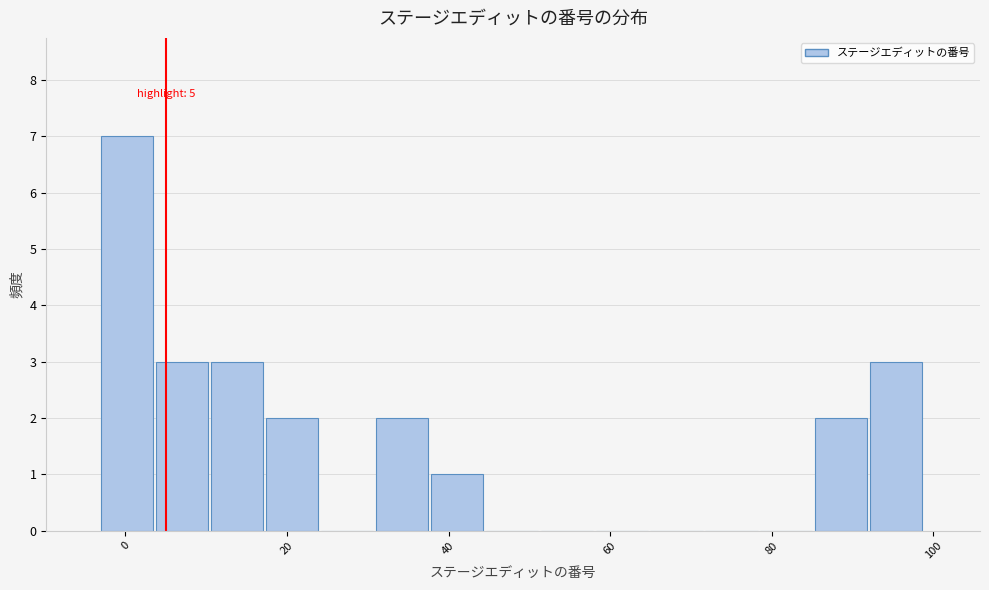

Read against the x-axis, roughly where is the centre of the tallest bar?

0